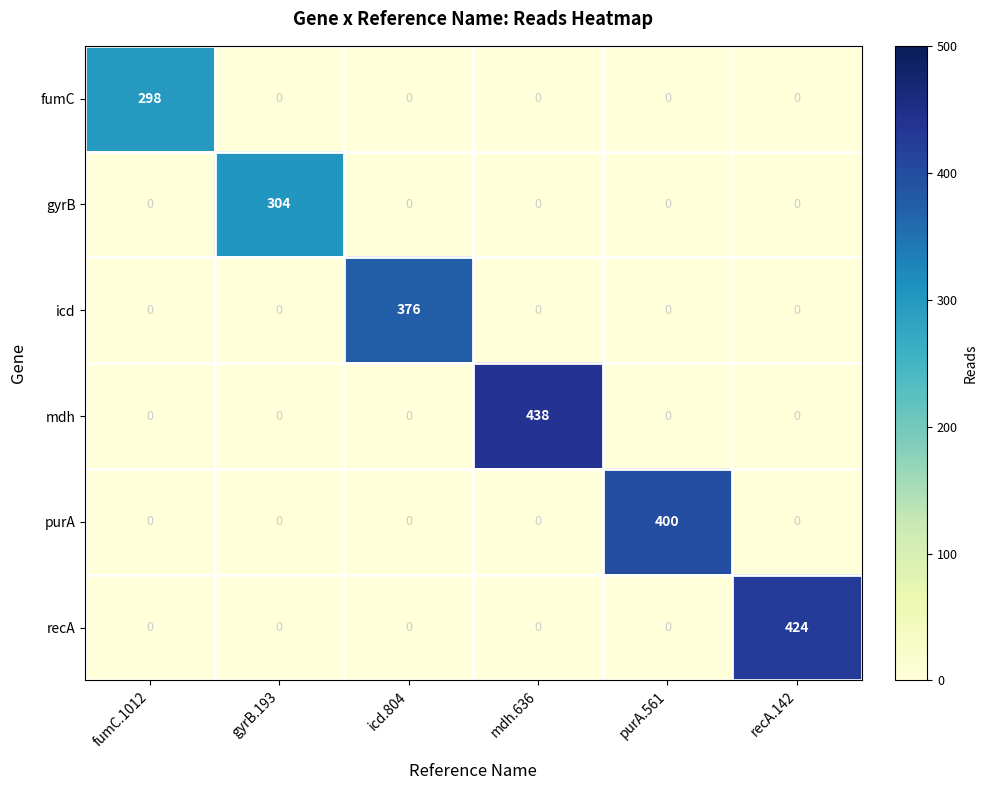

What is the sum of all fumC values?

298